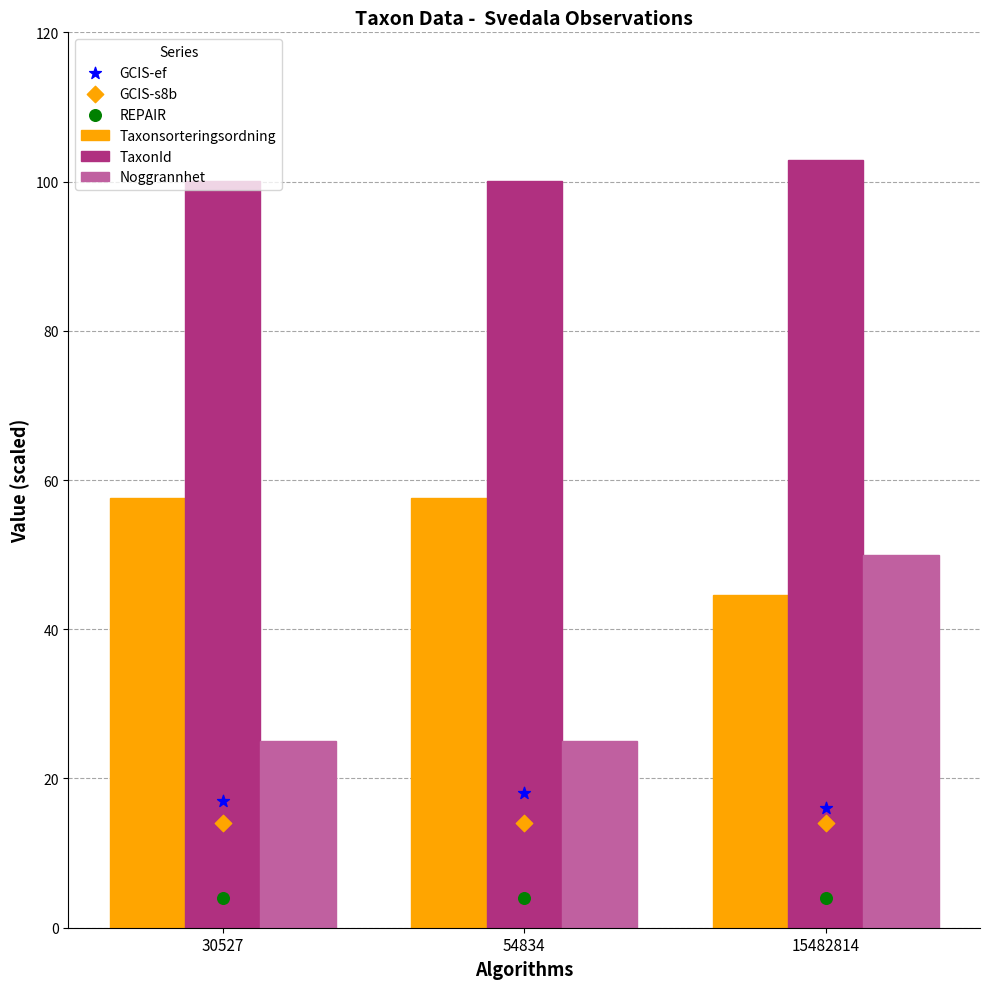

Which series reaches the maximum Y coordinate?

TaxonId